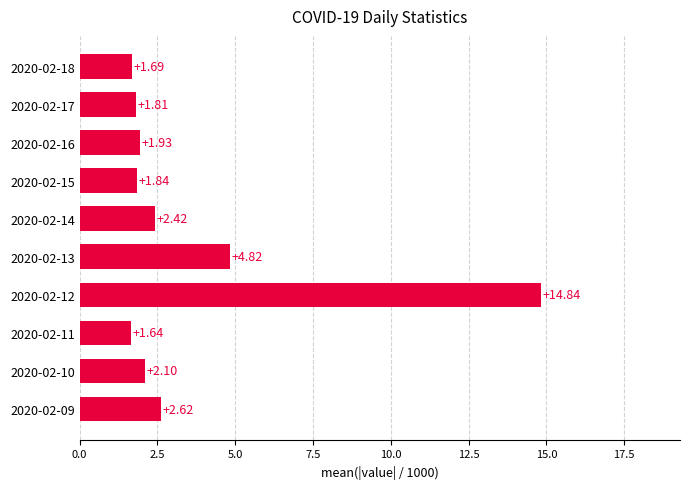

Rank the categories by value from lowest to highest.

2020-02-11, 2020-02-18, 2020-02-17, 2020-02-15, 2020-02-16, 2020-02-10, 2020-02-14, 2020-02-09, 2020-02-13, 2020-02-12